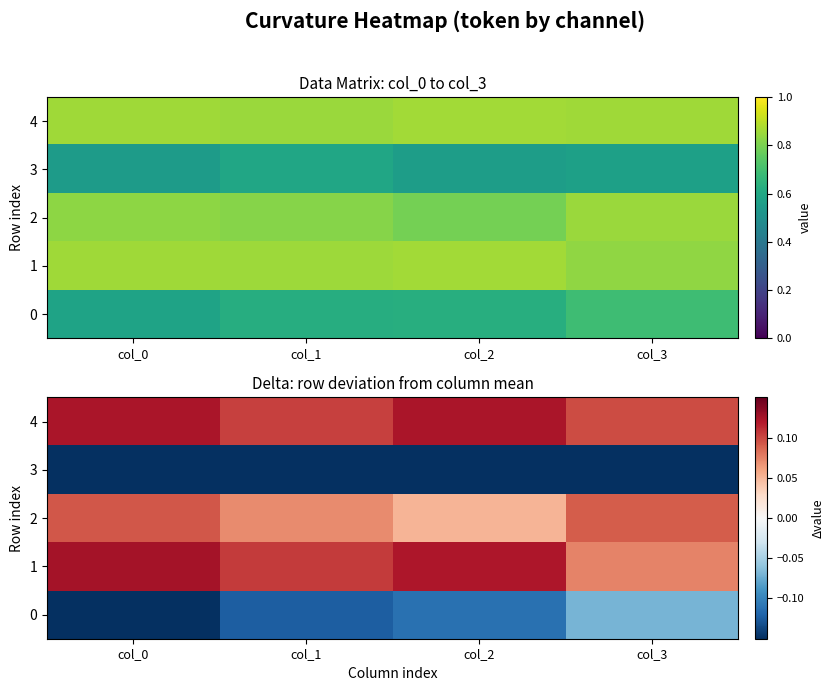

At which label does 1 reach its peak?

col_0